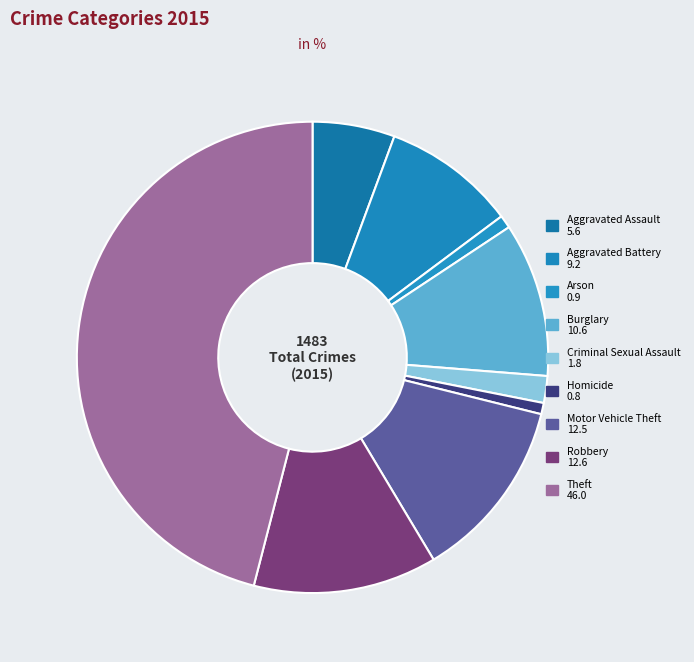

What percentage is the Burglary slice, to the nearest percent?

11%